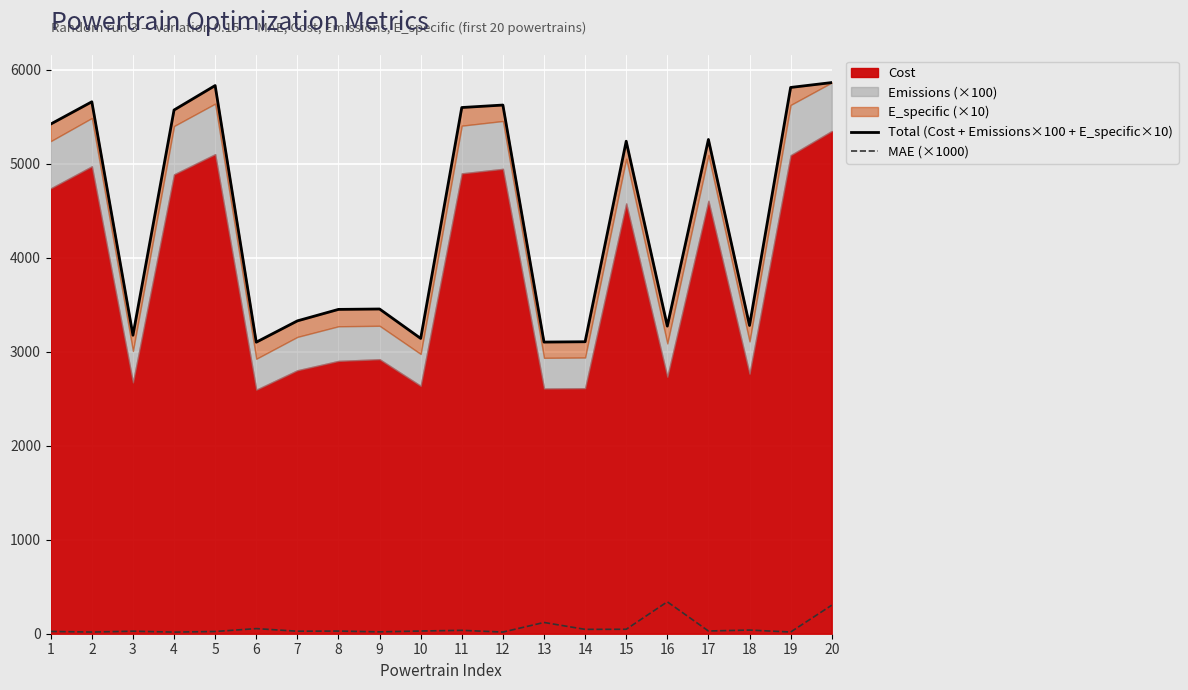

What is the minimum value for MAE (×1000)?

17.1